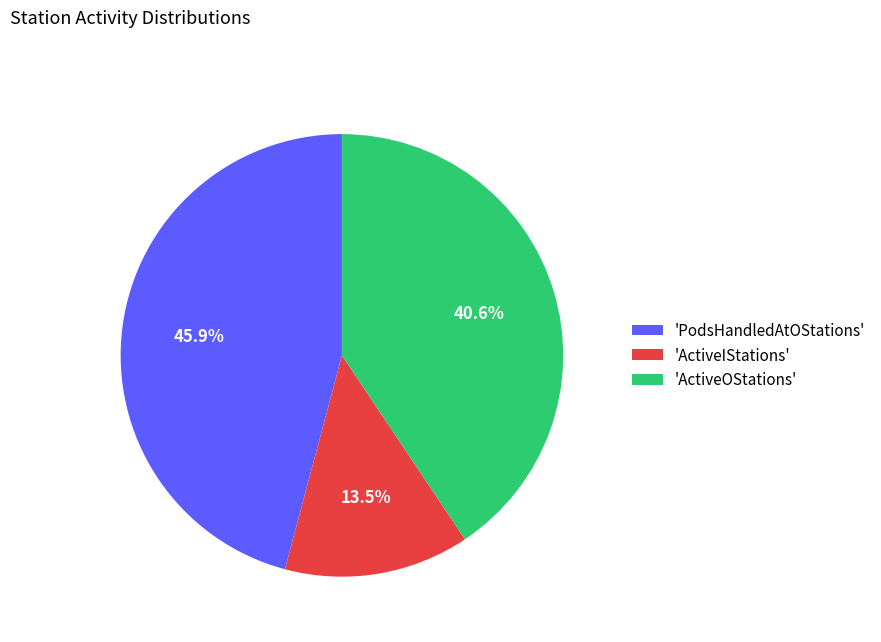

Which category has the smallest portion of the pie?

'ActiveIStations'